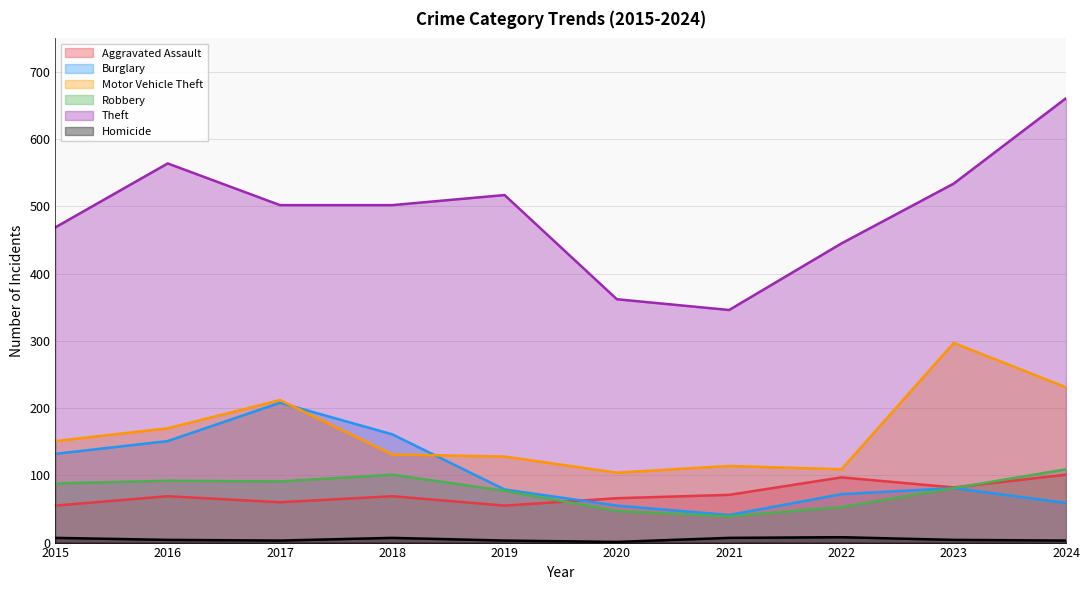

True or false: Aggravated Assault and Theft cross at least once.

False